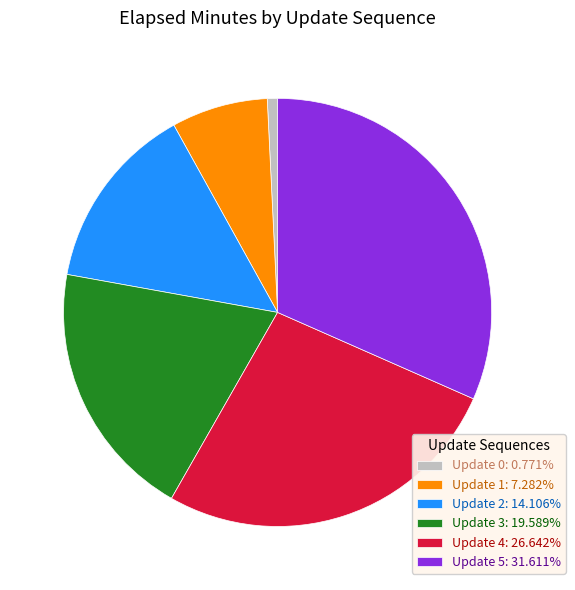

Combined, do Update 4: 26.642% and Update 0: 0.771% account for over 50%?

No